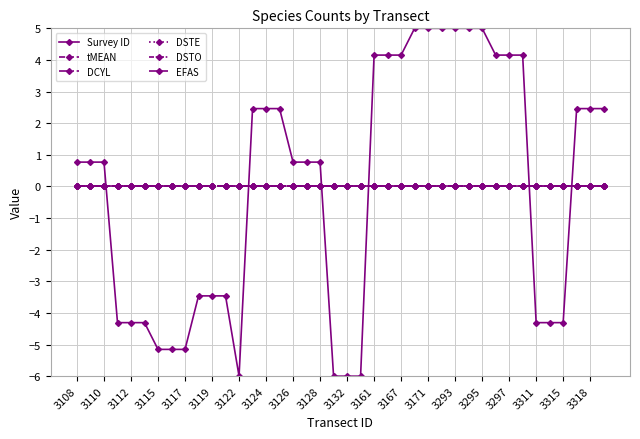

What are all the series names shown in the legend?

Survey ID, tMEAN, DCYL, DSTE, DSTO, EFAS